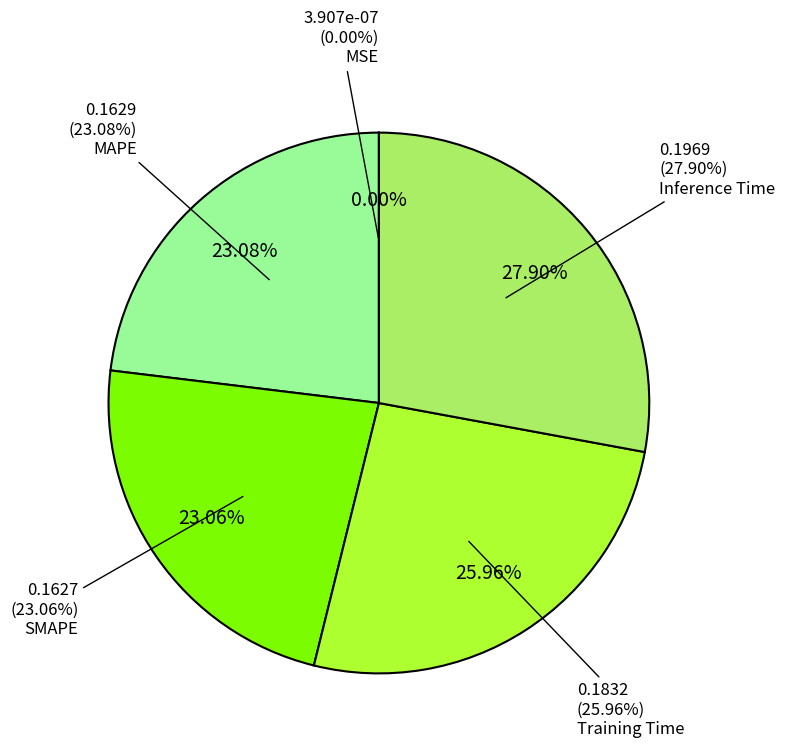

What is the smallest slice in the pie chart?

MSE